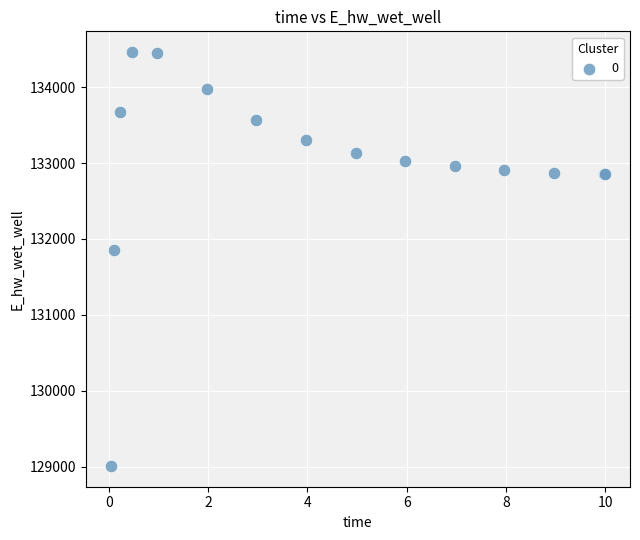

What Y value in the scatter plot is closest to 131735?

131853.6